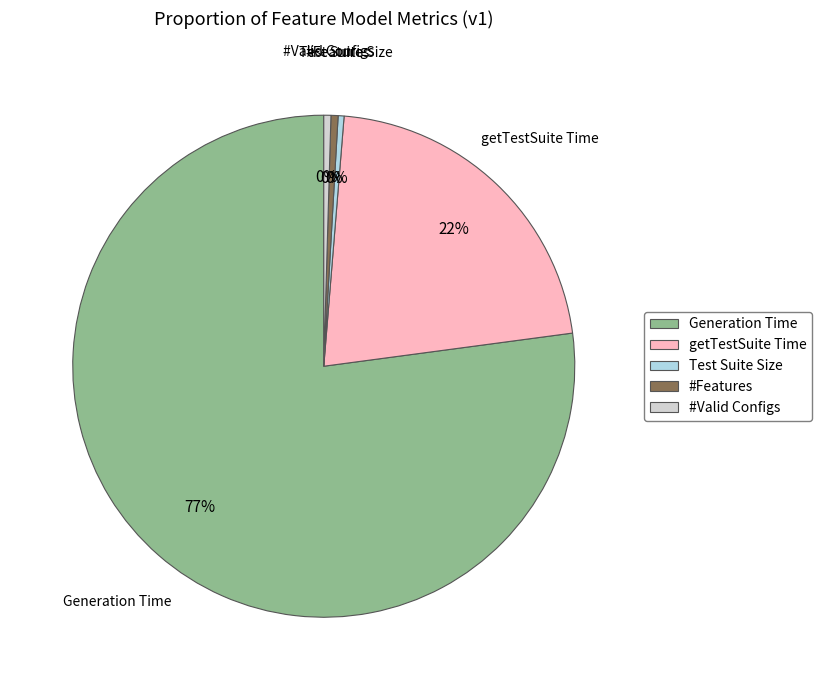

Is it true that #Features is 0% of the pie?

True